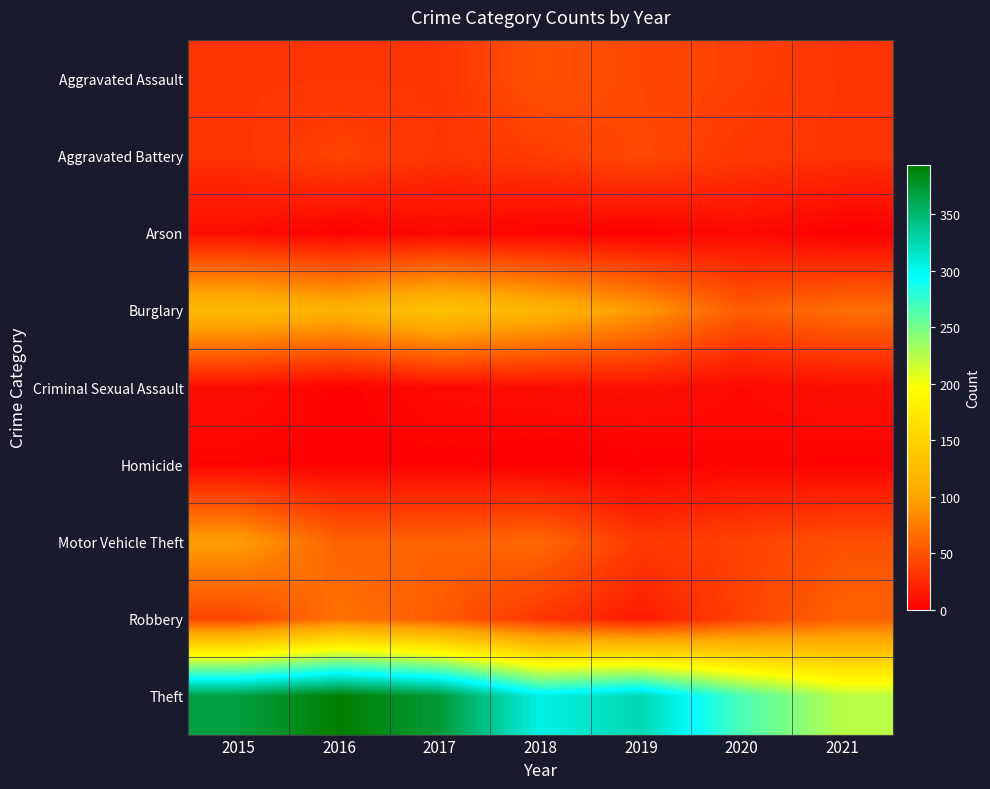

Reading right to left, transcribe all the data shown in this chart.

Aggravated Assault: 2021=32	2020=39	2019=43	2018=50	2017=32	2016=32	2015=32
Aggravated Battery: 2021=31	2020=35	2019=44	2018=37	2017=32	2016=41	2015=31
Arson: 2021=0	2020=6	2019=1	2018=2	2017=5	2016=1	2015=9
Burglary: 2021=67	2020=56	2019=92	2018=117	2017=133	2016=113	2015=123
Criminal Sexual Assault: 2021=10	2020=6	2019=11	2018=9	2017=7	2016=2	2015=9
Homicide: 2021=2	2020=4	2019=0	2018=0	2017=2	2016=2	2015=3
Motor Vehicle Theft: 2021=49	2020=40	2019=35	2018=63	2017=59	2016=59	2015=96
Robbery: 2021=59	2020=40	2019=17	2018=33	2017=55	2016=69	2015=41
Theft: 2021=224	2020=267	2019=325	2018=305	2017=372	2016=394	2015=369